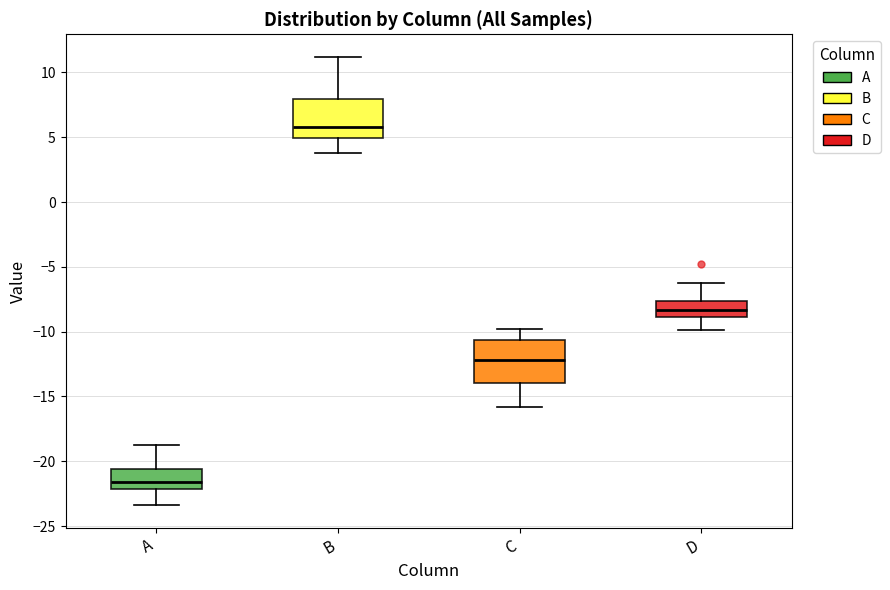

Which box's median line is the highest?

B